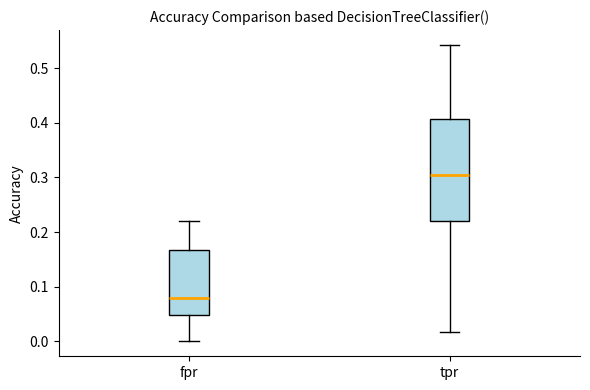

Where is the lower edge of the box for fpr on the y-axis? The values are not printed on the chart, so give them approximately, as read against the axis.

0.05